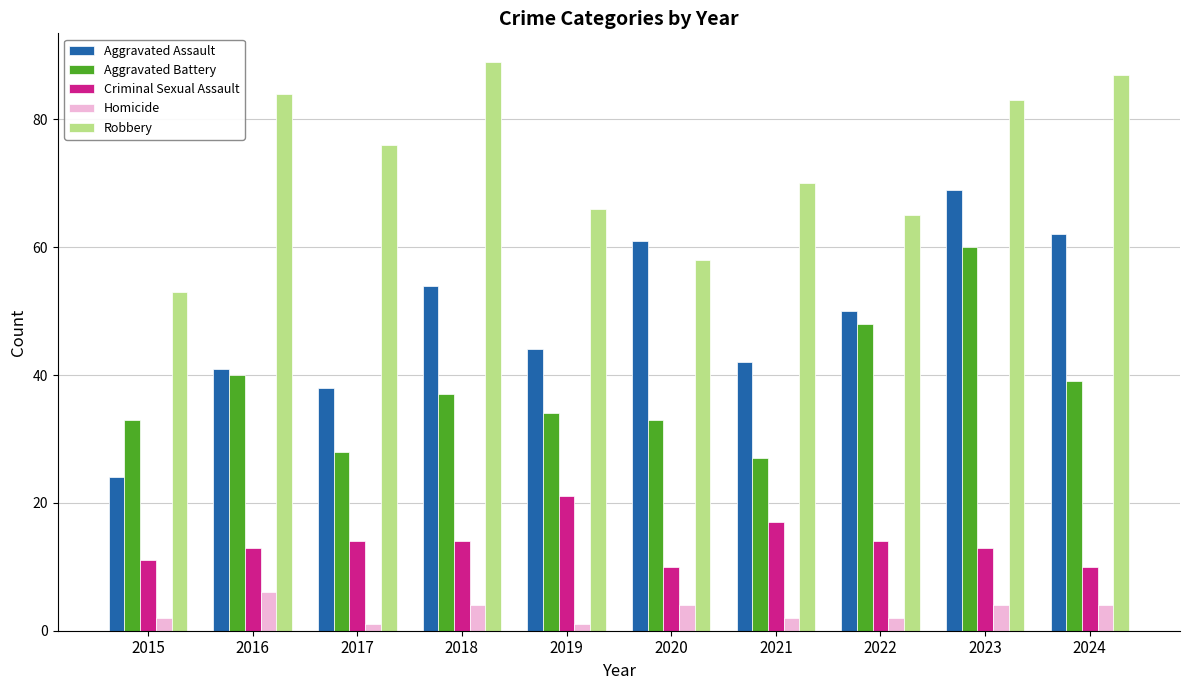

What is the value of the Criminal Sexual Assault bar at the 6th from the left?

10